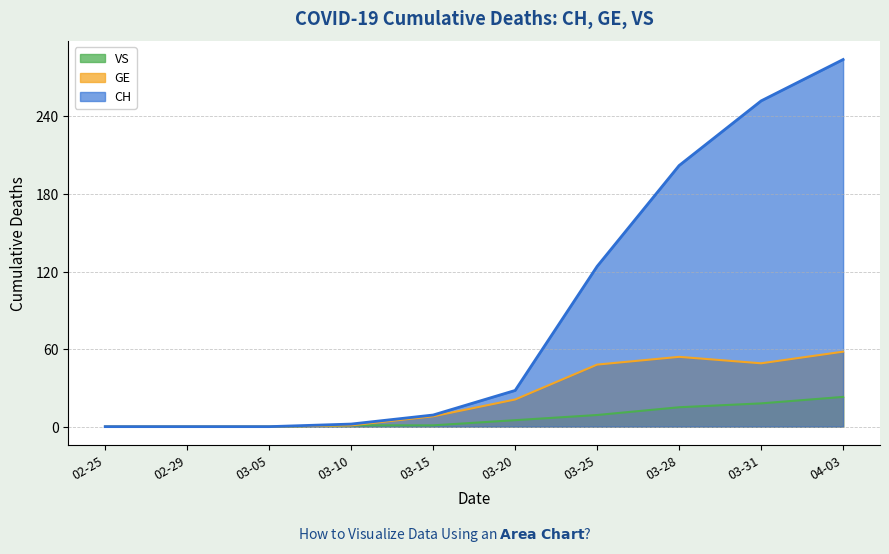

Which series has the largest total across all categories?

CH